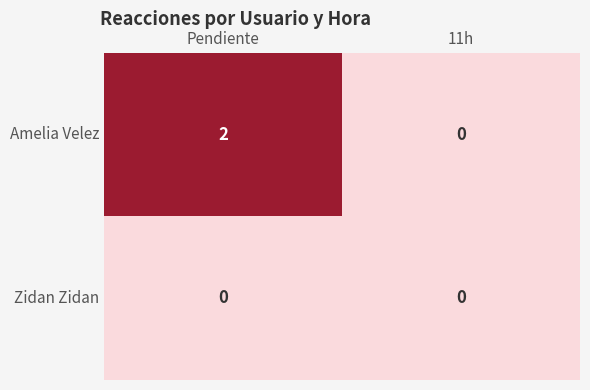

At which category is the sum across all series the highest?

Pendiente